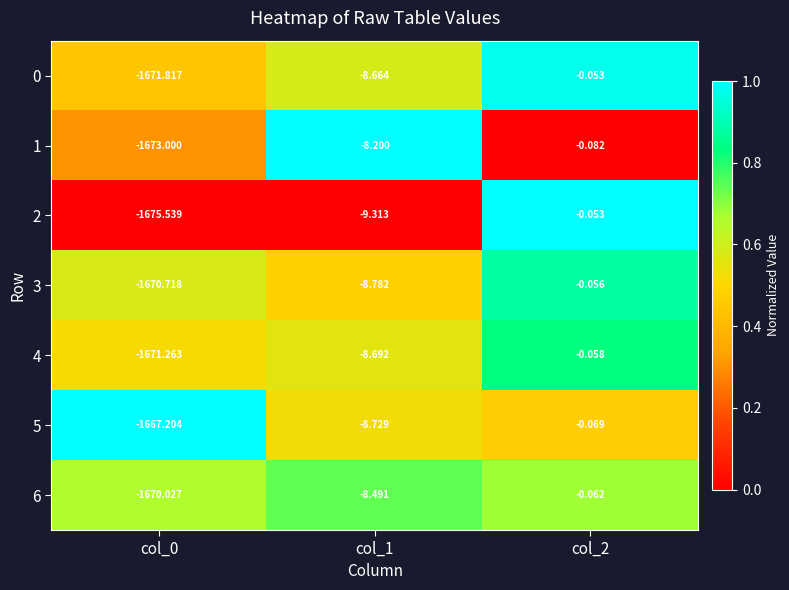

Is the value of 1 at col_1 greater than the value of 5 at col_0?

Yes